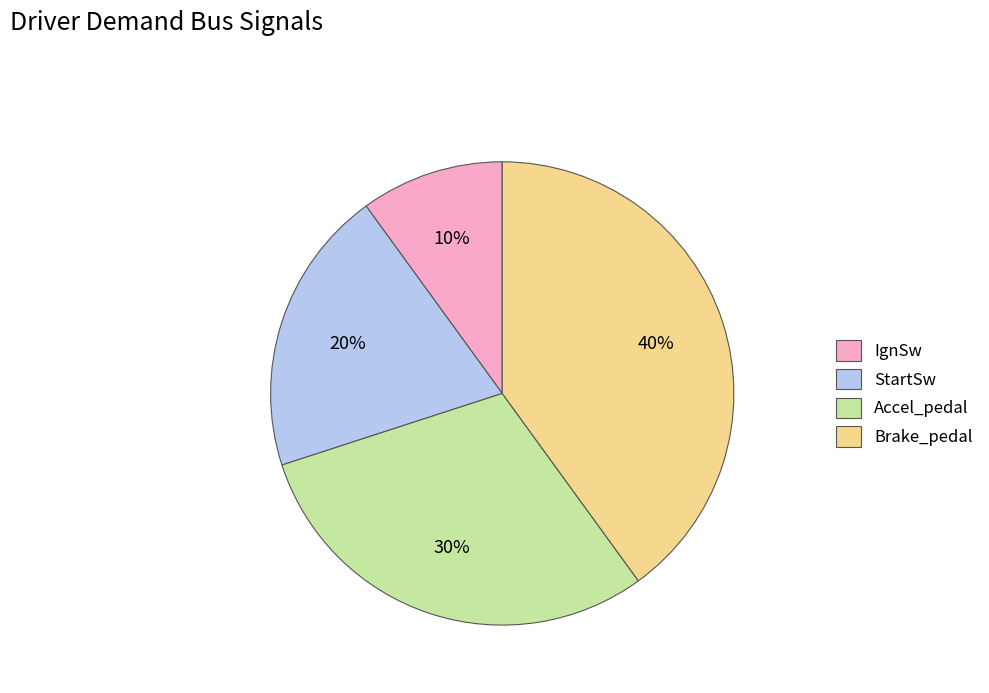

Does IgnSw account for over 50% of the chart?

No